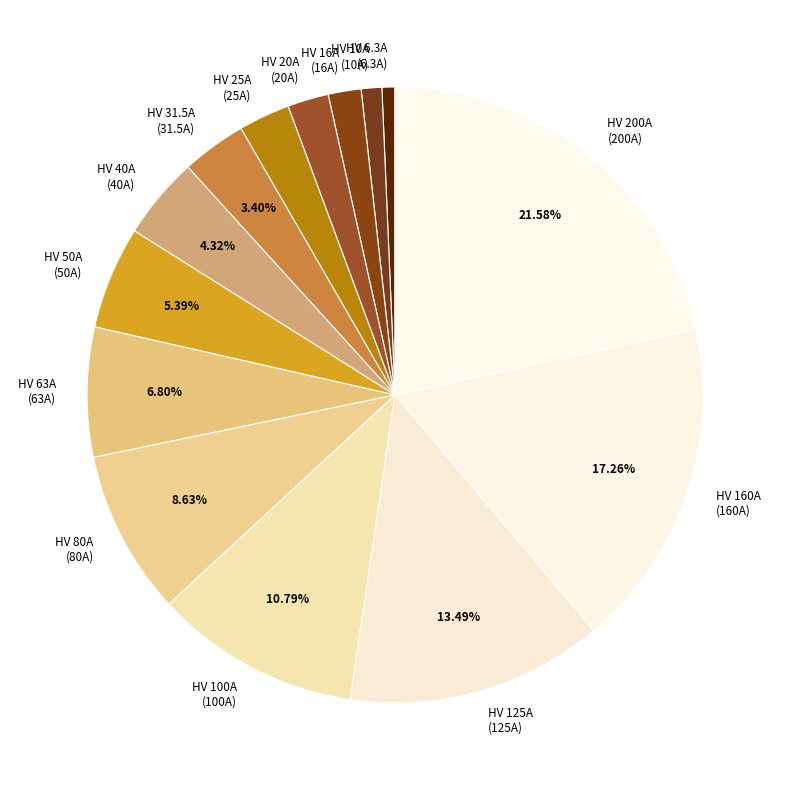

What is the ratio of the value at HV 20A (20A) to the value at HV 6.3A (6.3A)?

3.2